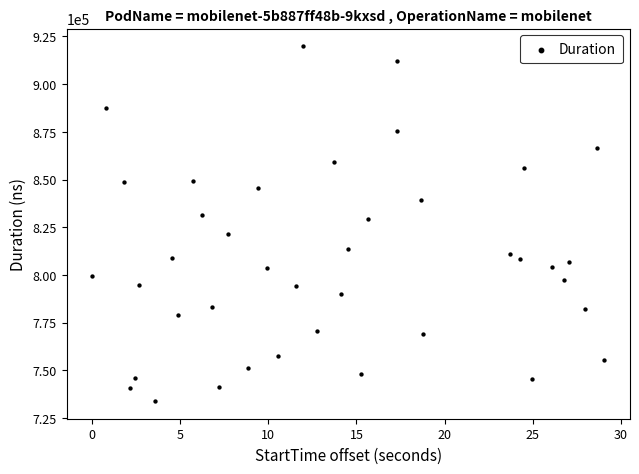

What is the range of Y values (max minus min)?

185890